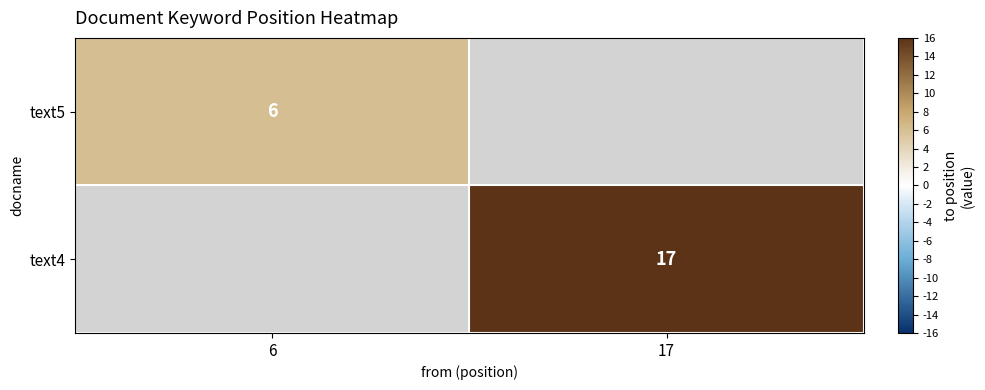

Between 6 and 17, which is larger?

17